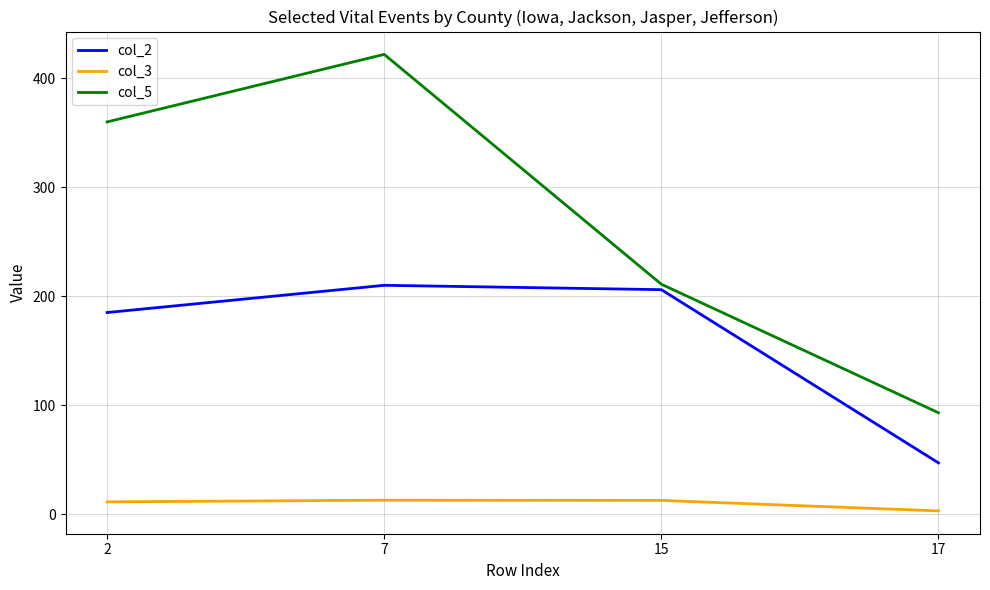

Which series has the largest range (max minus min)?

col_5